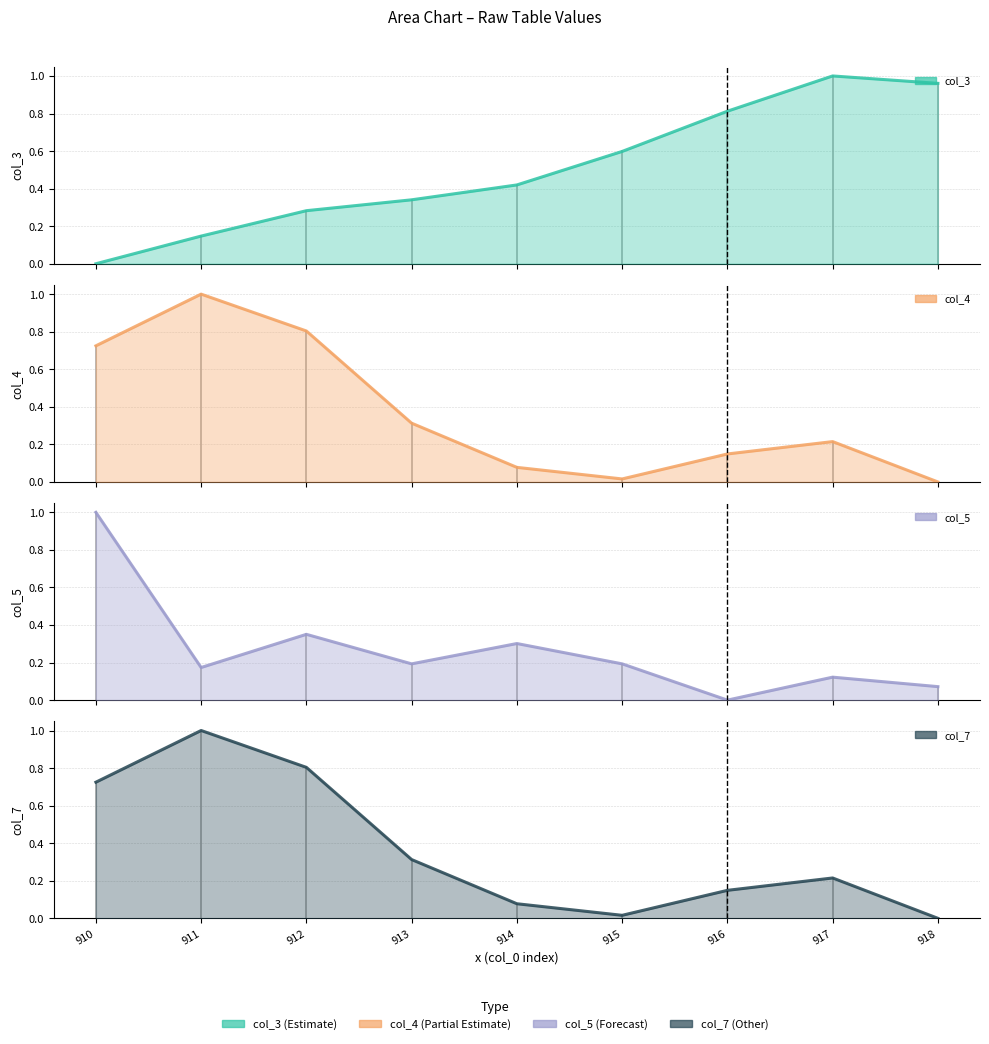

Does the chart display data point markers on the line(s)?

No